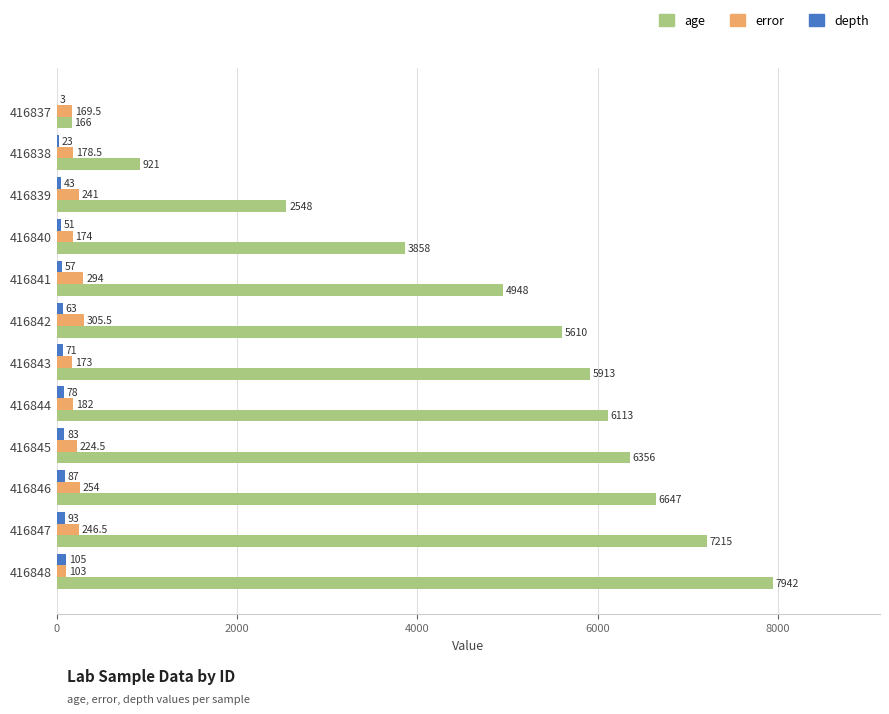

Which series has the largest range (max minus min)?

age